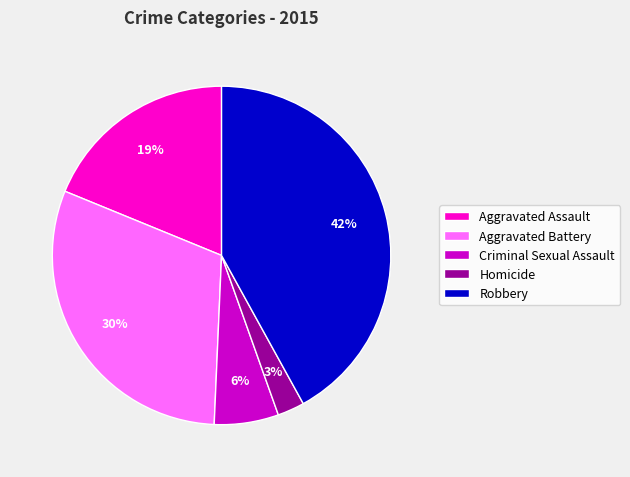

Is it true that Aggravated Battery is 44% of the pie?

False